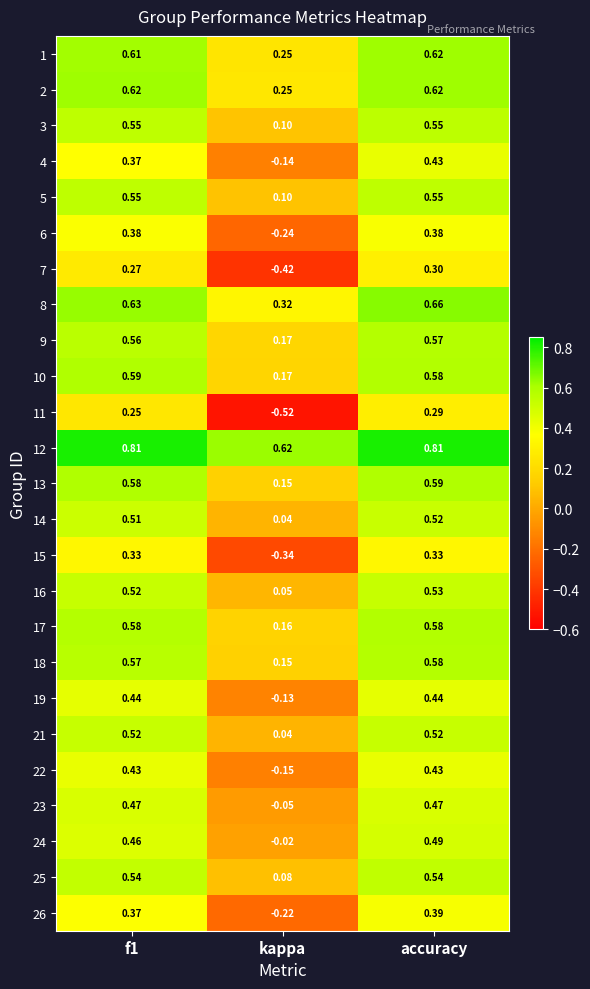

Which series has the largest range (max minus min)?

11